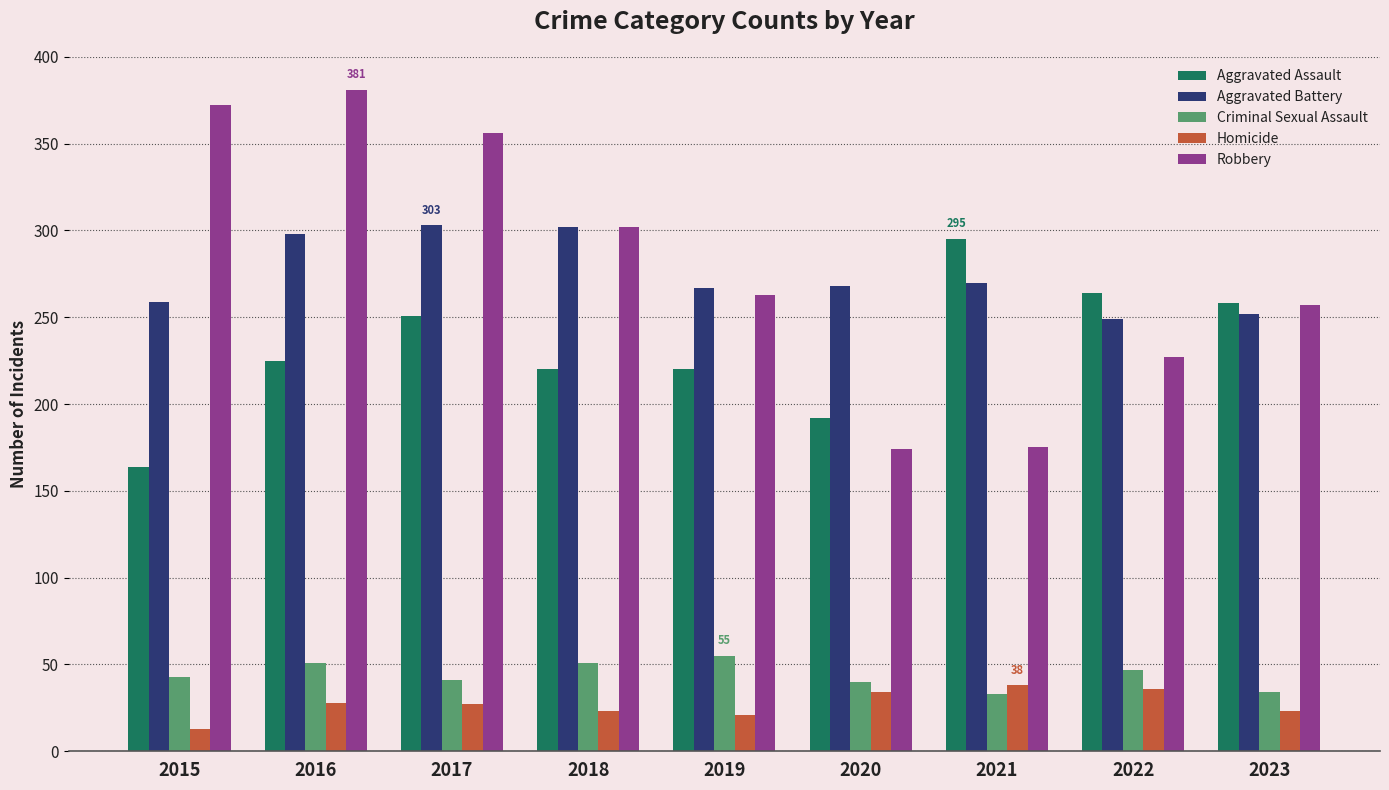

Which series has the widest spread of values?

Robbery